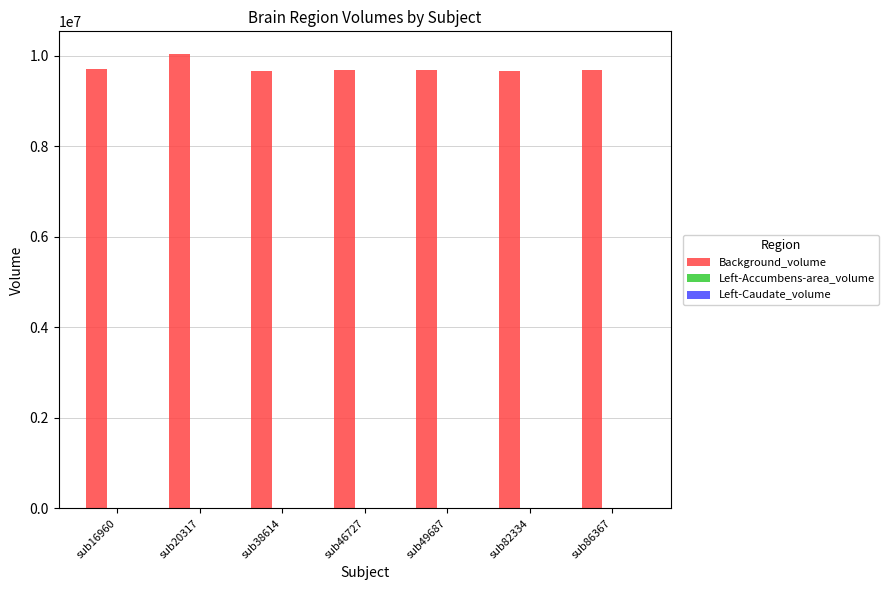

Which series has the largest total across all categories?

Background_volume